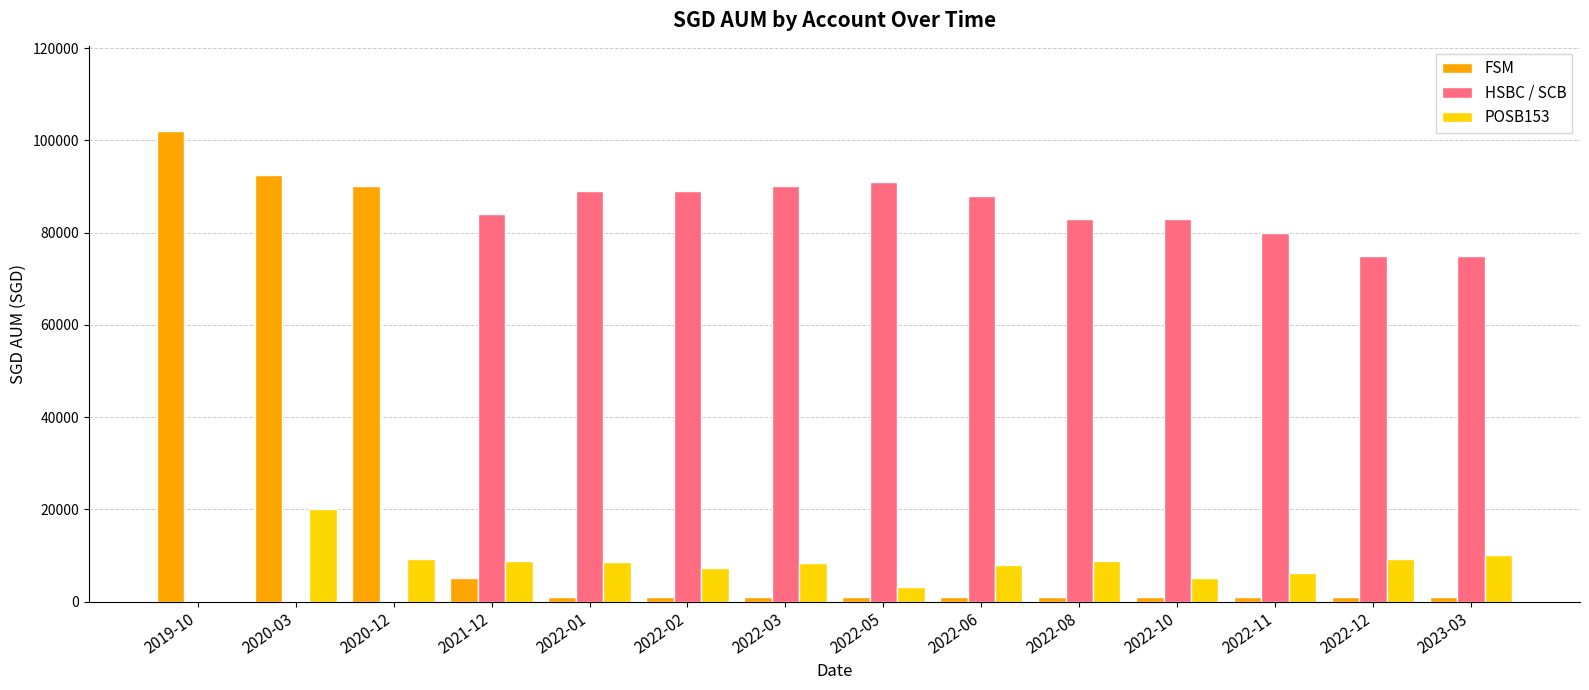

What is the sum of all FSM values?

299574